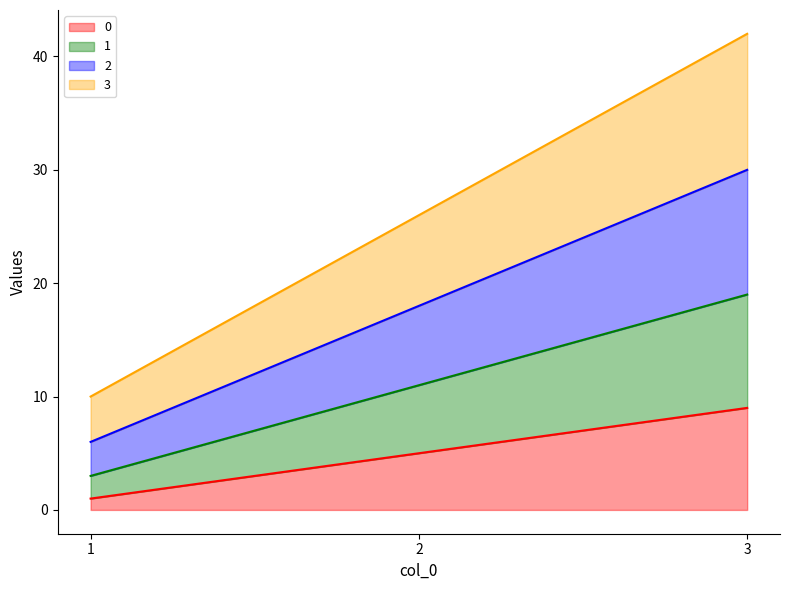

True or false: 3 has a value of 21 at 3.

False